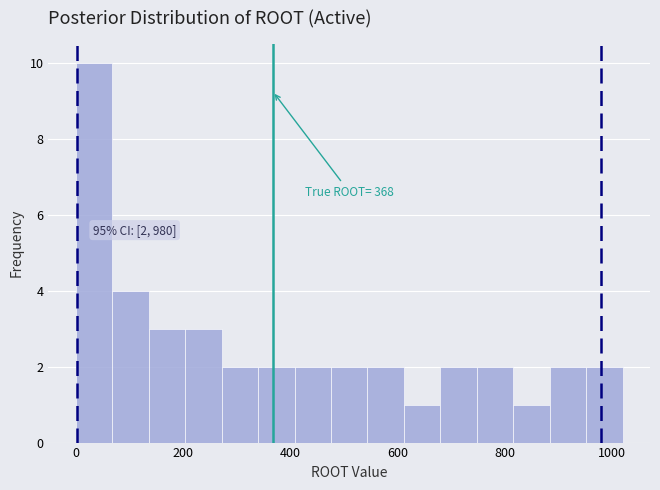

Around what value on the x-axis is the tallest bar? Give the approximate position of its centre, as read against the axis.

40